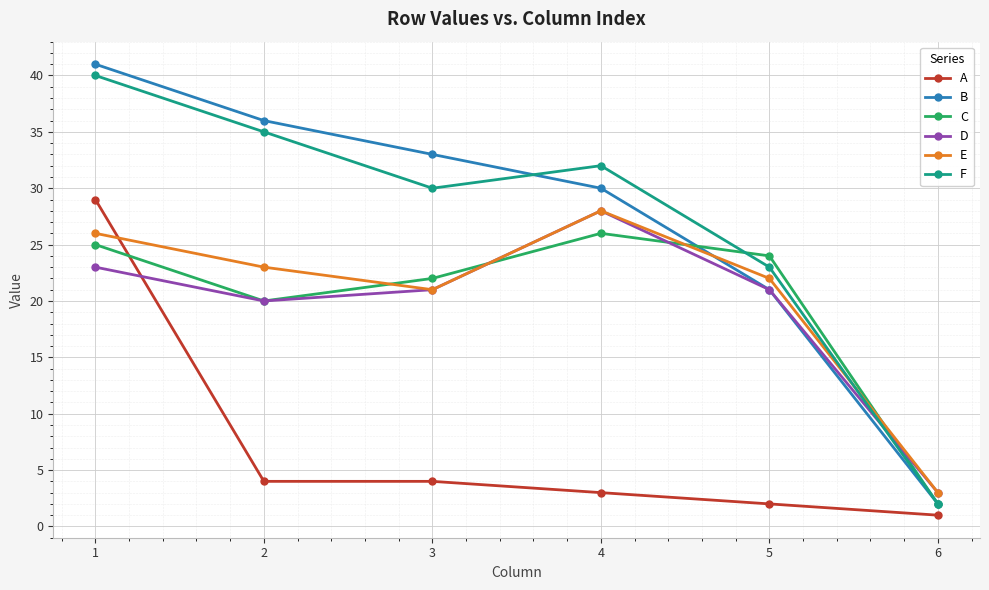

How many values in the B series are below 33?

3